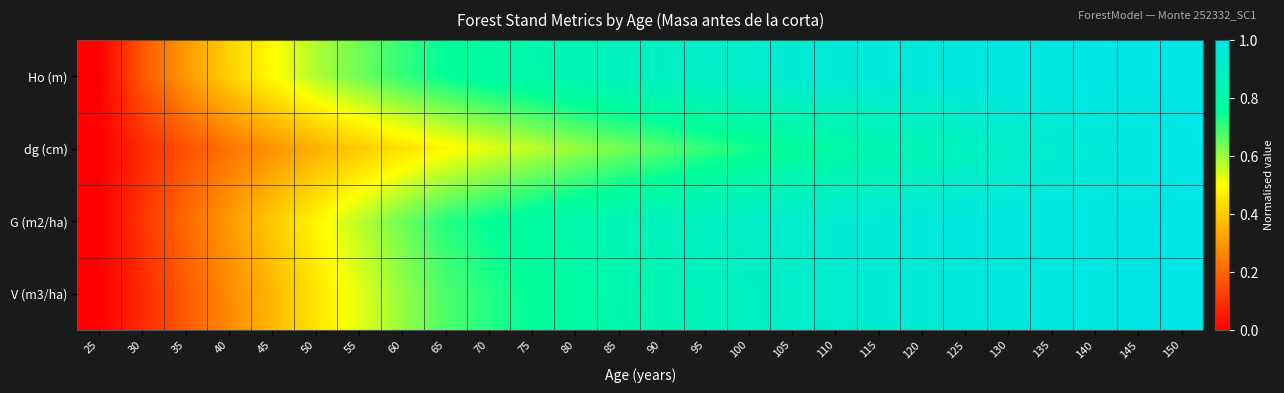

Reading right to left, list all the values displayed in this chart.

Ho (m): 150=1.0	145=1.0	140=1.0	135=1.0	130=1.0	125=1.0	120=1.0	115=1.0	110=1.0	105=0.9	100=0.9	95=0.9	90=0.9	85=0.9	80=0.8	75=0.8	70=0.8	65=0.7	60=0.7	55=0.6	50=0.6	45=0.5	40=0.4	35=0.3	30=0.2	25=0.0
dg (cm): 150=1.0	145=1.0	140=1.0	135=0.9	130=0.9	125=0.9	120=0.8	115=0.8	110=0.8	105=0.8	100=0.7	95=0.7	90=0.7	85=0.6	80=0.6	75=0.6	70=0.5	65=0.5	60=0.4	55=0.4	50=0.3	45=0.3	40=0.2	35=0.2	30=0.1	25=0.0
G (m2/ha): 150=1.0	145=1.0	140=1.0	135=1.0	130=1.0	125=1.0	120=1.0	115=0.9	110=0.9	105=0.9	100=0.9	95=0.9	90=0.9	85=0.8	80=0.8	75=0.8	70=0.7	65=0.7	60=0.6	55=0.6	50=0.5	45=0.4	40=0.3	35=0.2	30=0.1	25=0.0
V (m3/ha): 150=1.0	145=1.0	140=1.0	135=1.0	130=1.0	125=1.0	120=0.9	115=0.9	110=0.9	105=0.9	100=0.9	95=0.9	90=0.8	85=0.8	80=0.8	75=0.8	70=0.7	65=0.7	60=0.6	55=0.5	50=0.4	45=0.4	40=0.3	35=0.2	30=0.1	25=0.0